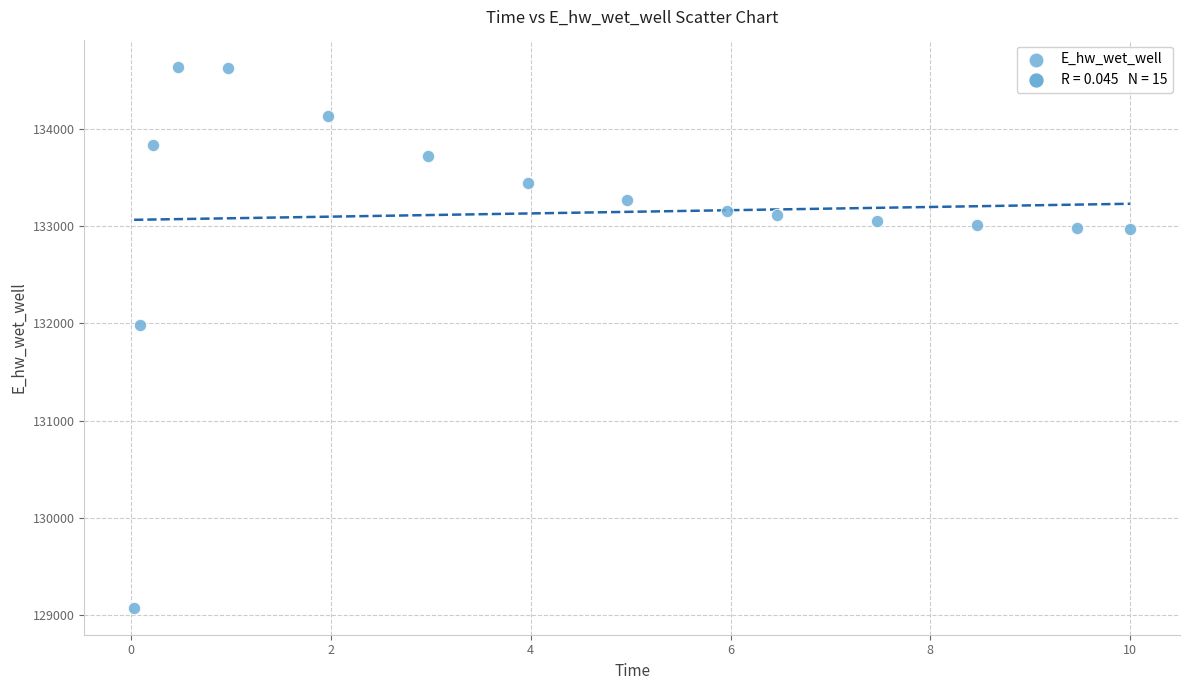

What Y value in the scatter plot is closest to 131857?

131978.5